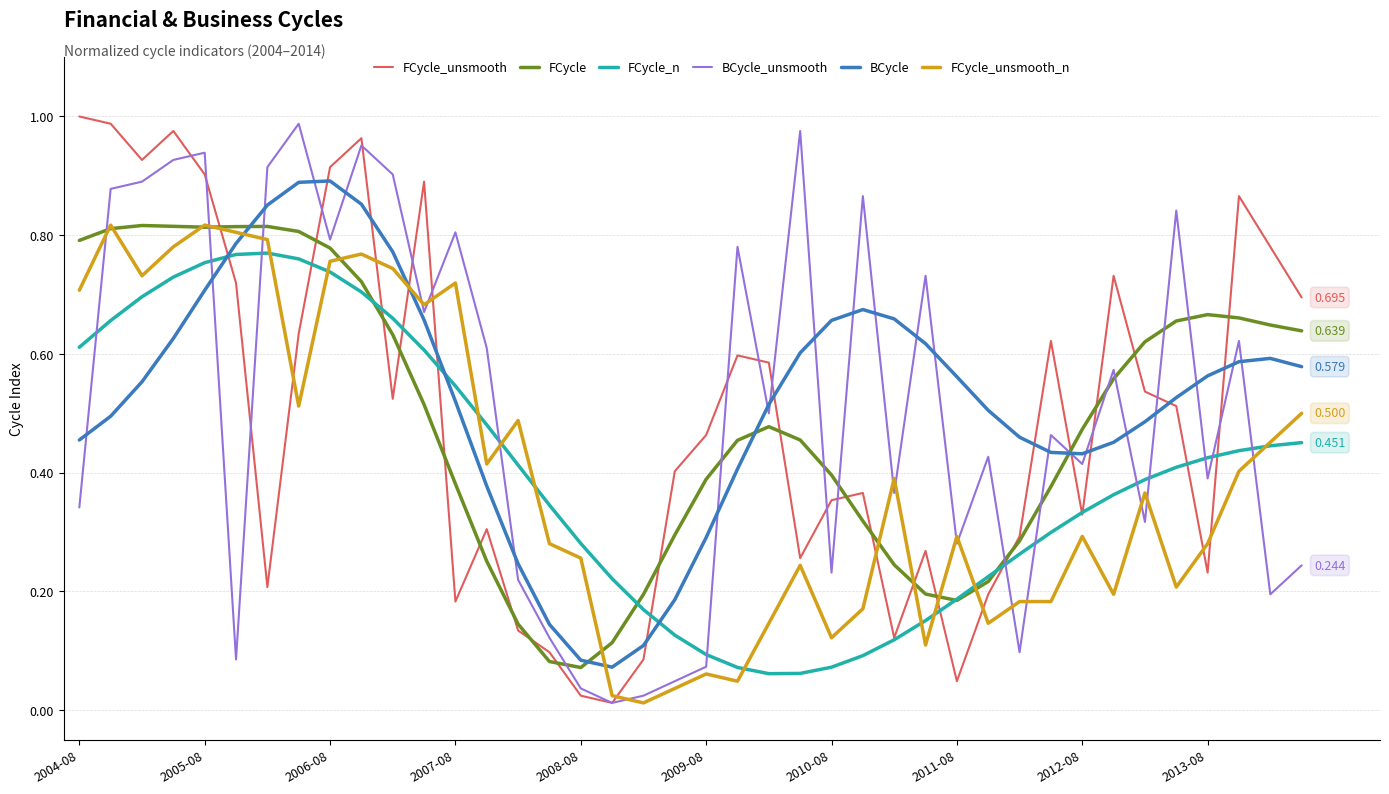

True or false: BCycle and FCycle intersect in this chart.

True